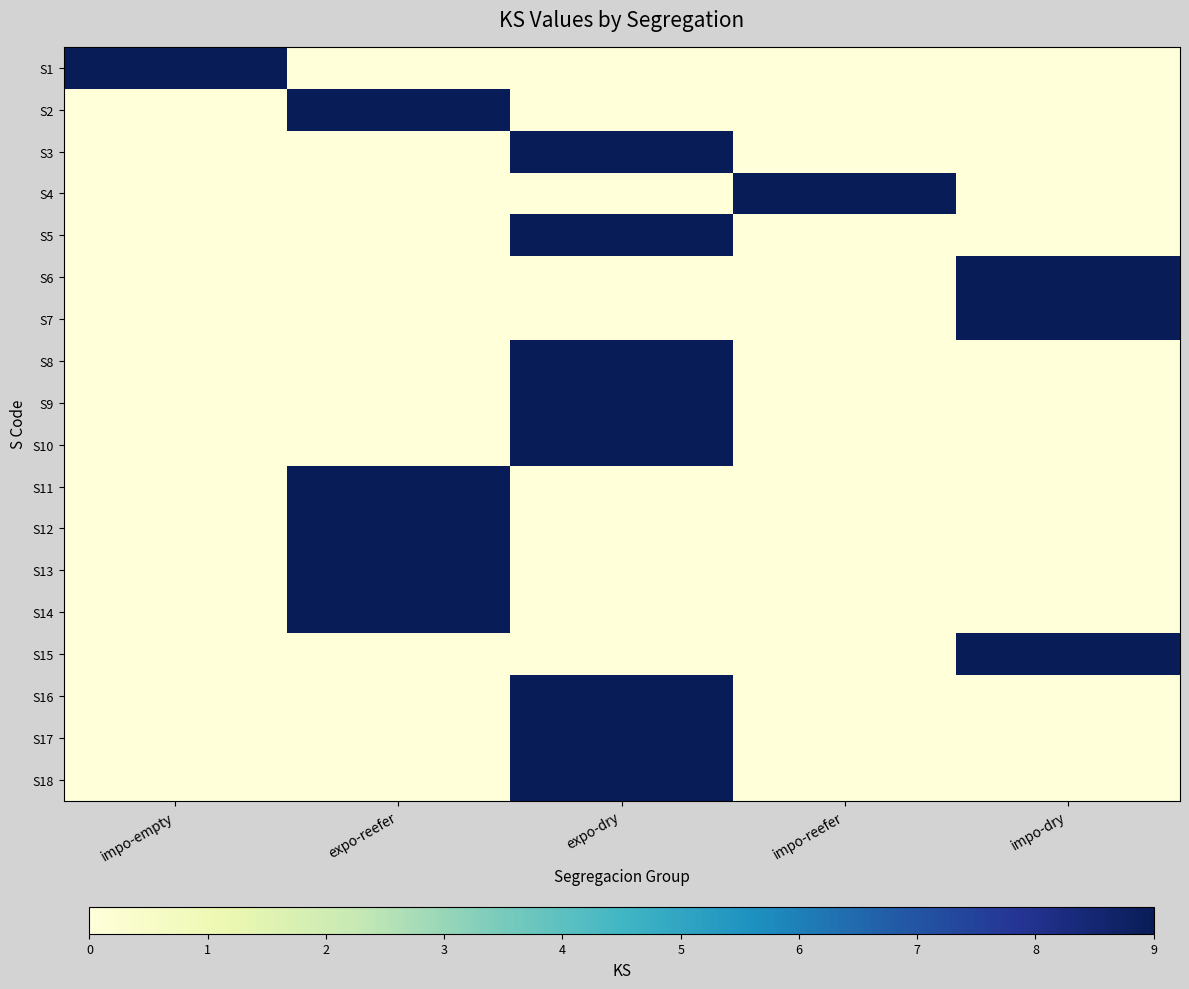

How many categories are shown in the chart?

5